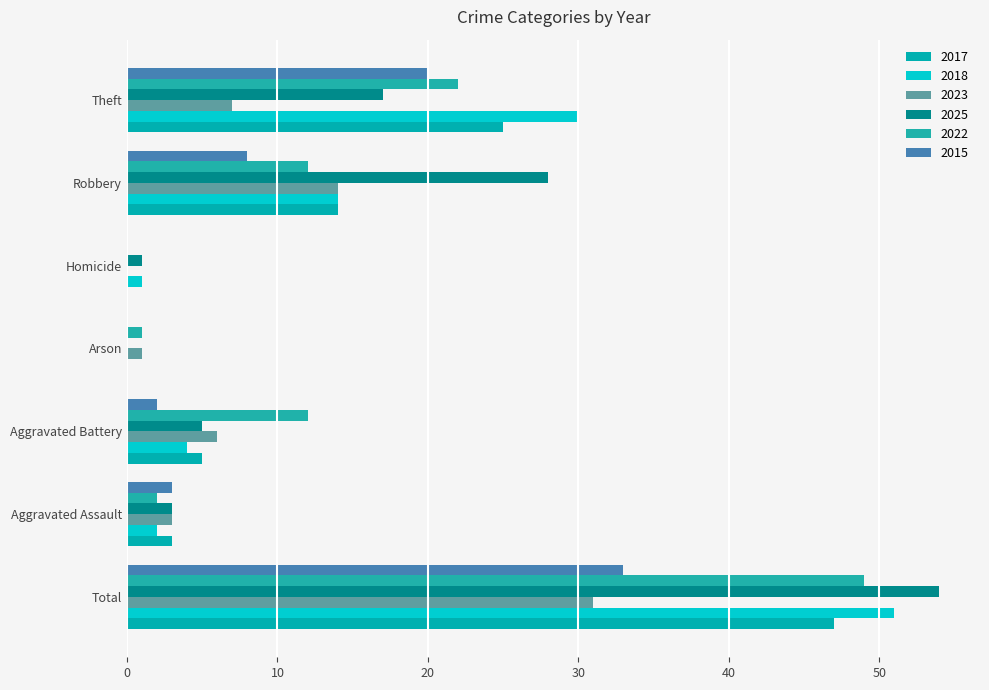

What is the total value across all series at Total?

265